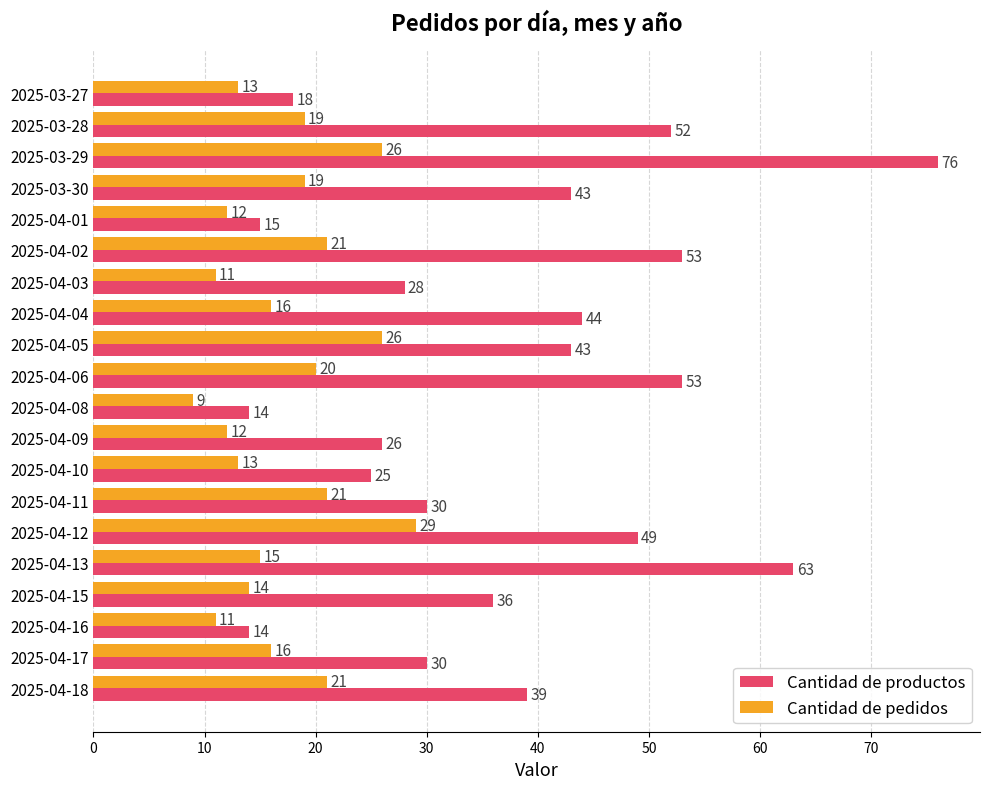

At which category is the sum across all series the highest?

2025-03-29